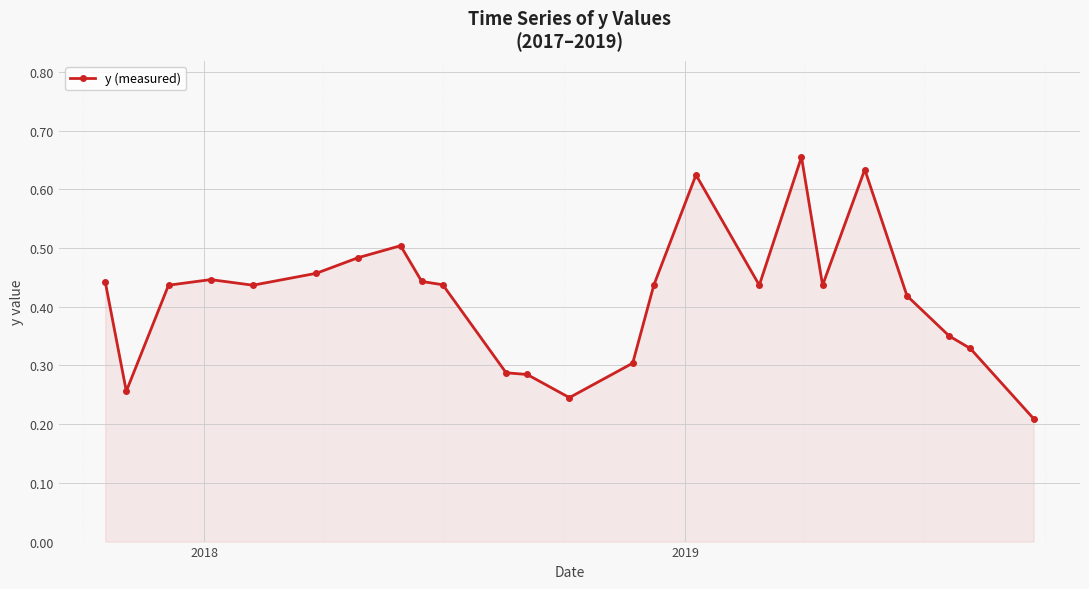

What is the sum of all values?

10.0